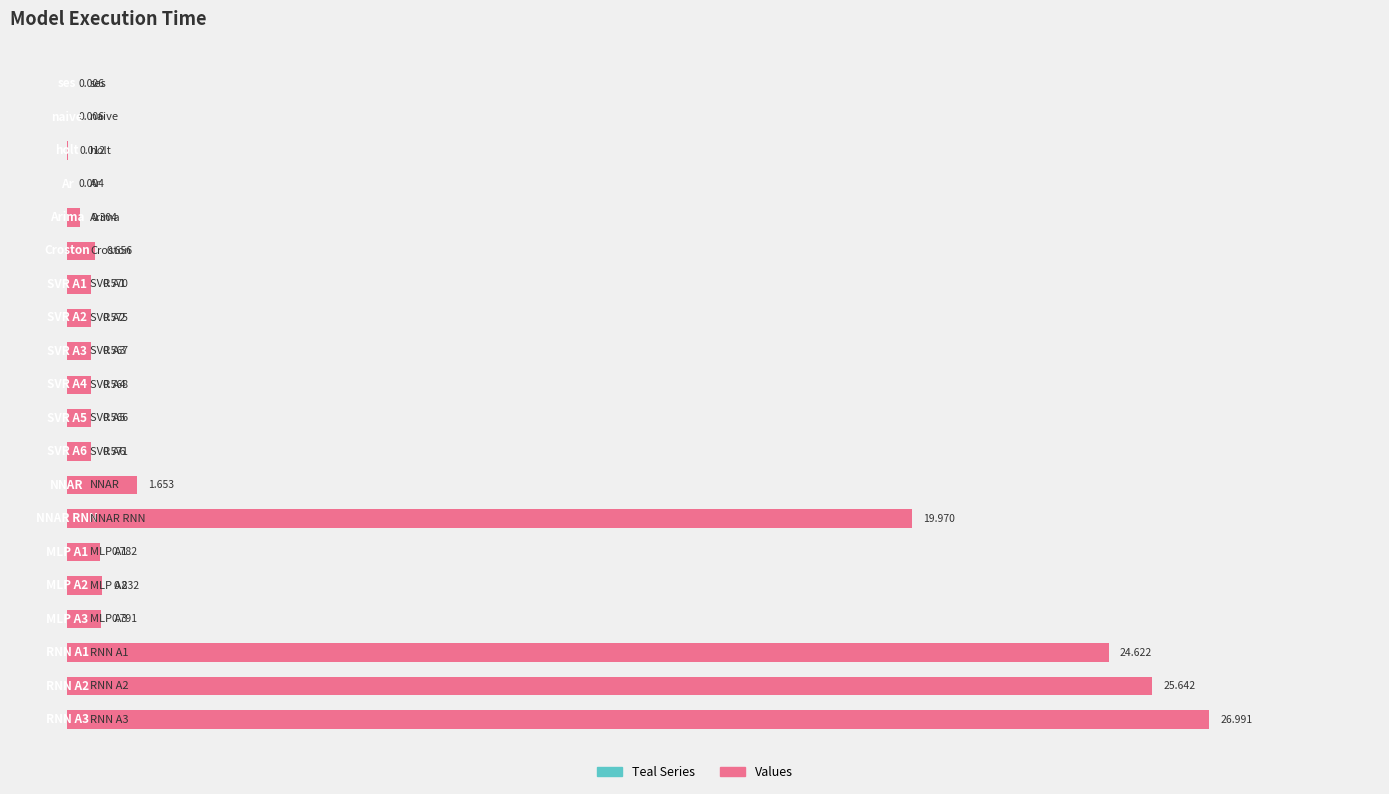

How many series are shown in this chart?

1